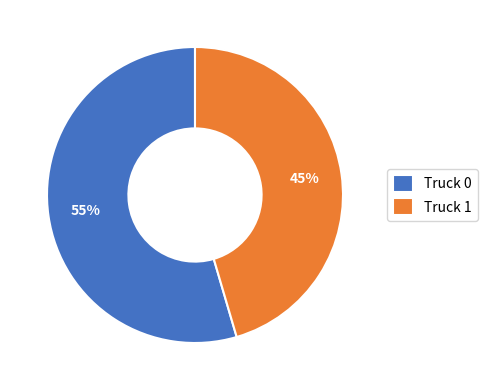

To the nearest percent, what is the average slice percentage?

50%